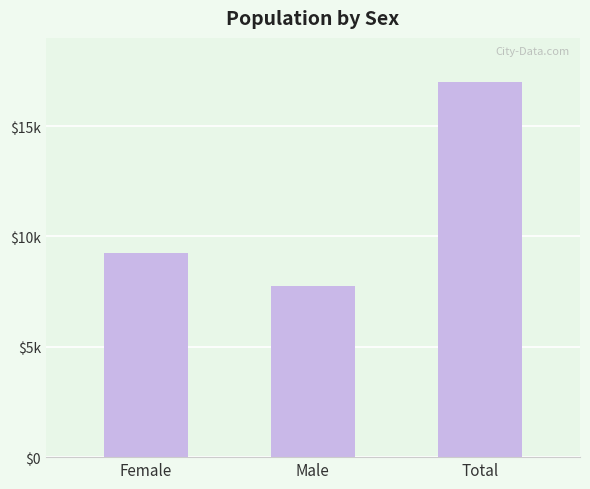

What is the change in value from Female to Total?

+7771